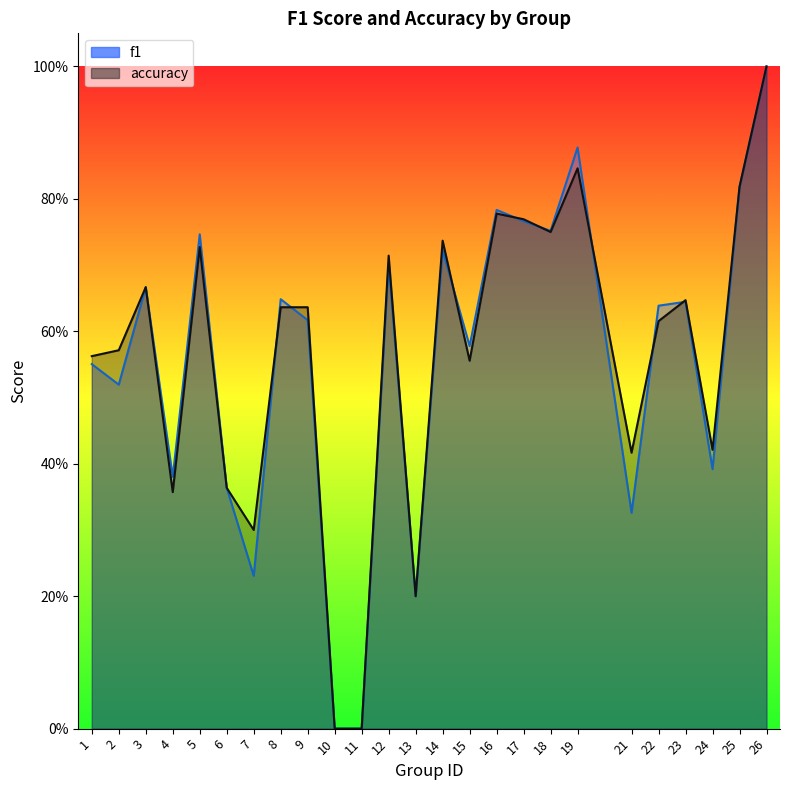

Is the value of accuracy at 24 greater than the value of f1 at 22?

No